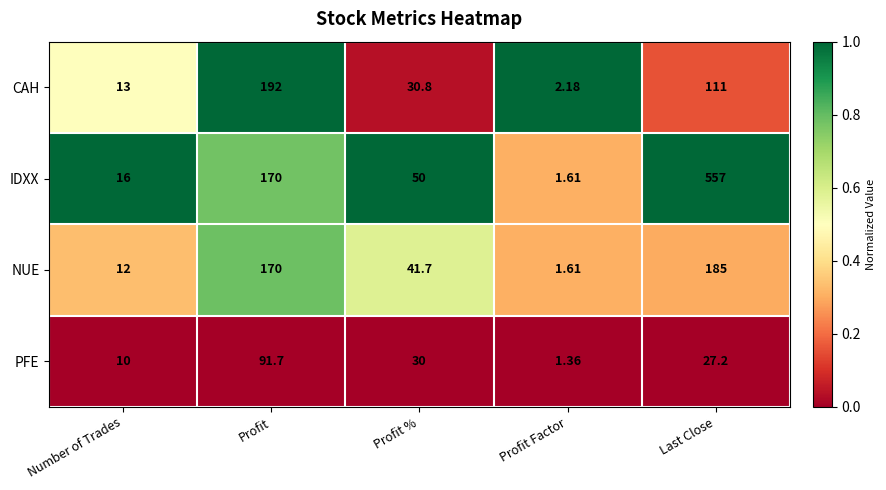

At Last Close, list the series in order from largest to smallest.

IDXX, NUE, CAH, PFE